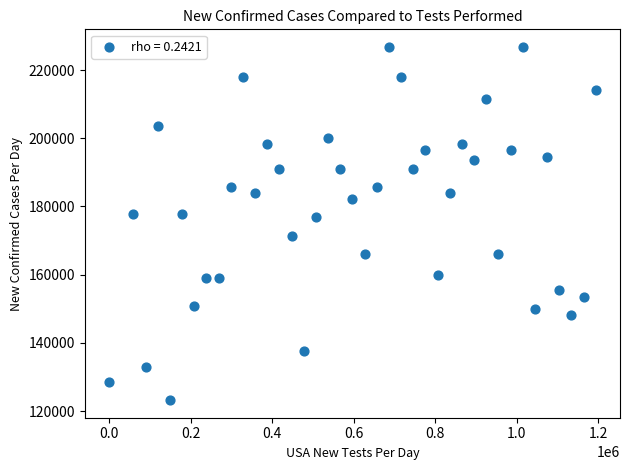

What is the range of X values (max minus min)?

1194029.9